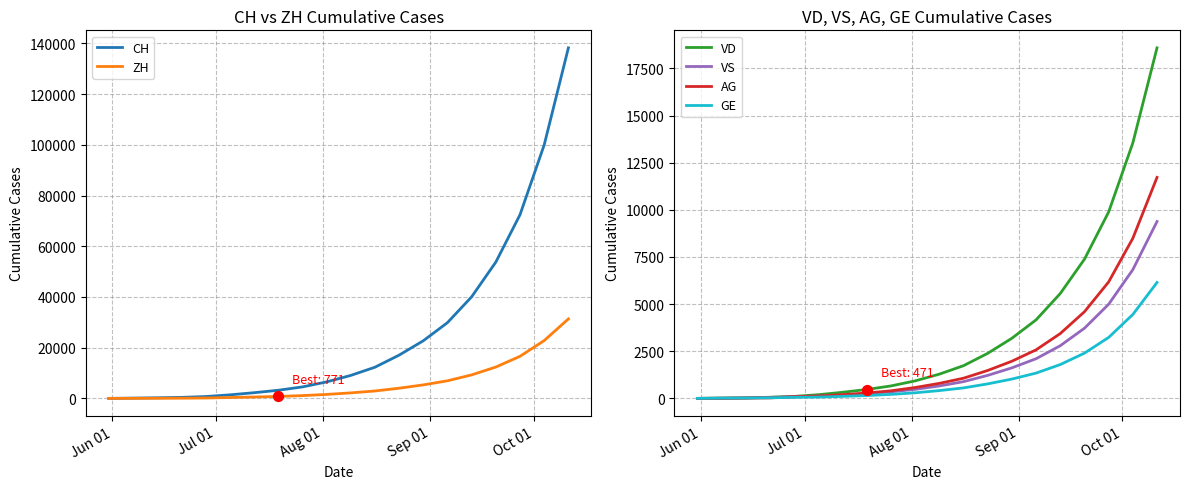

At how many categories does at least one series exceed 77960?

2